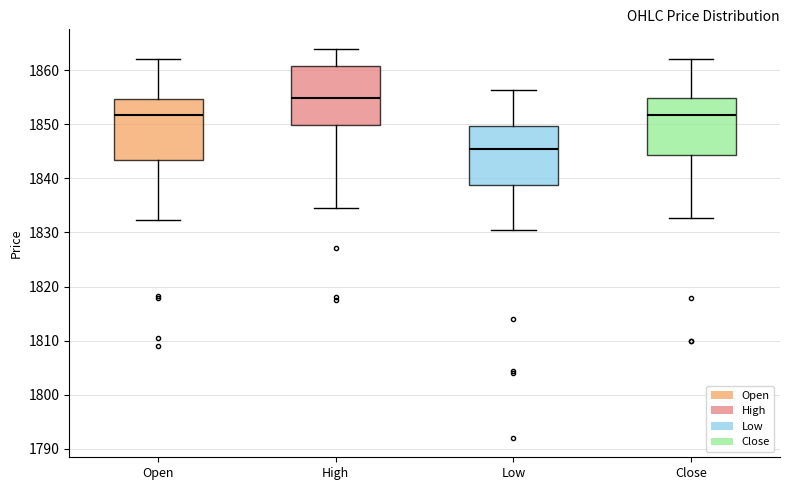

Which box has the highest median line?

High